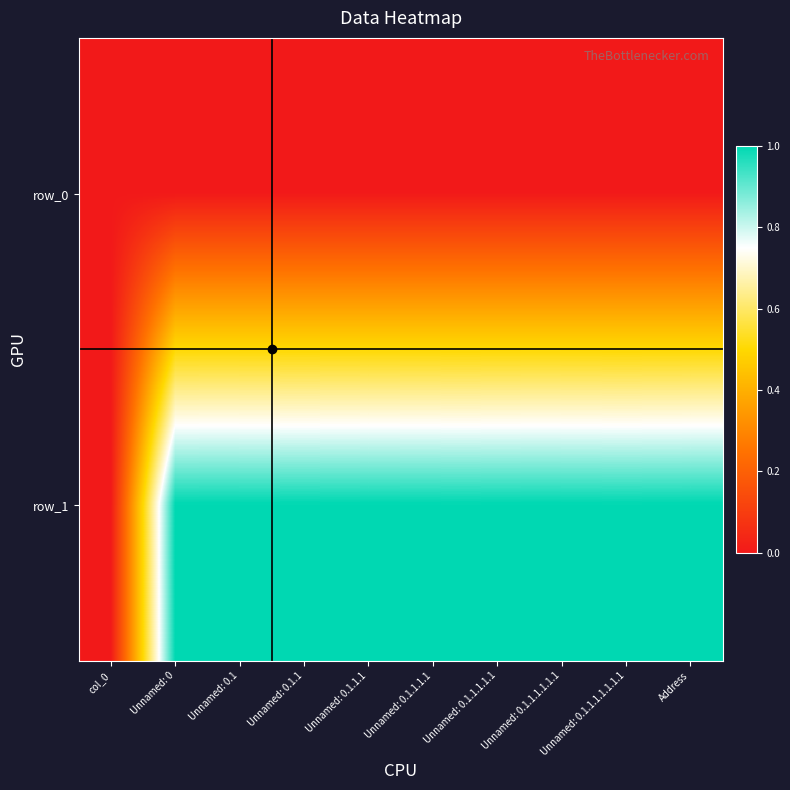

Which series has the largest range (max minus min)?

row_1